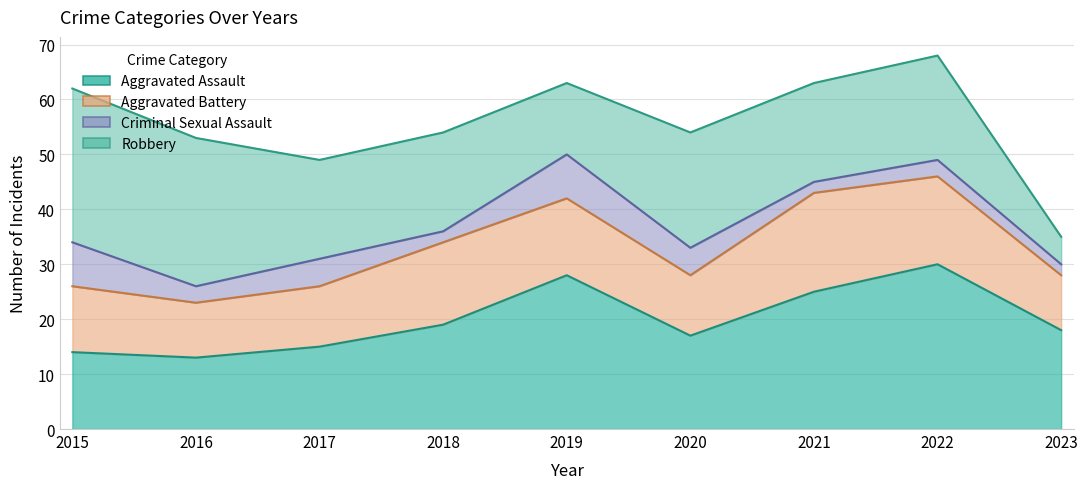

Which series changed the most between 2019 and 2022?

Robbery